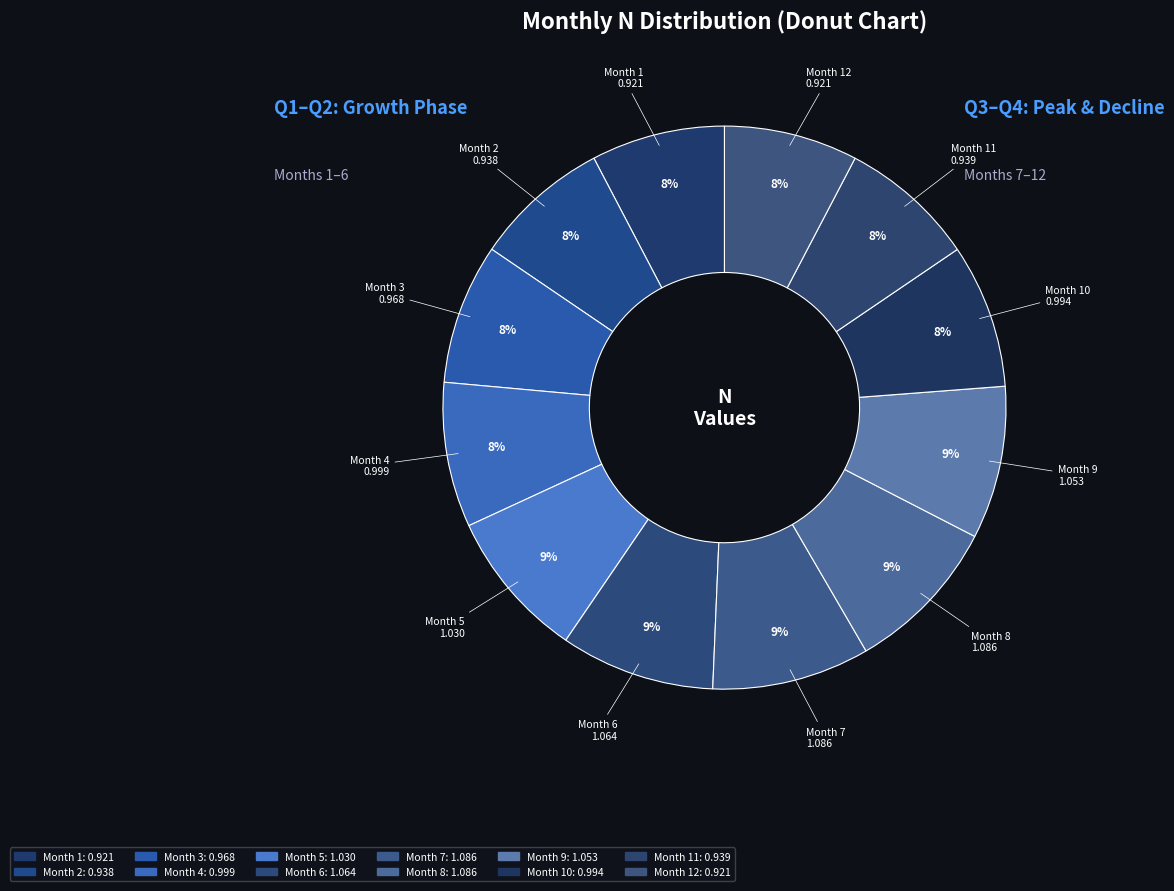

How many slices are in this pie chart?

12